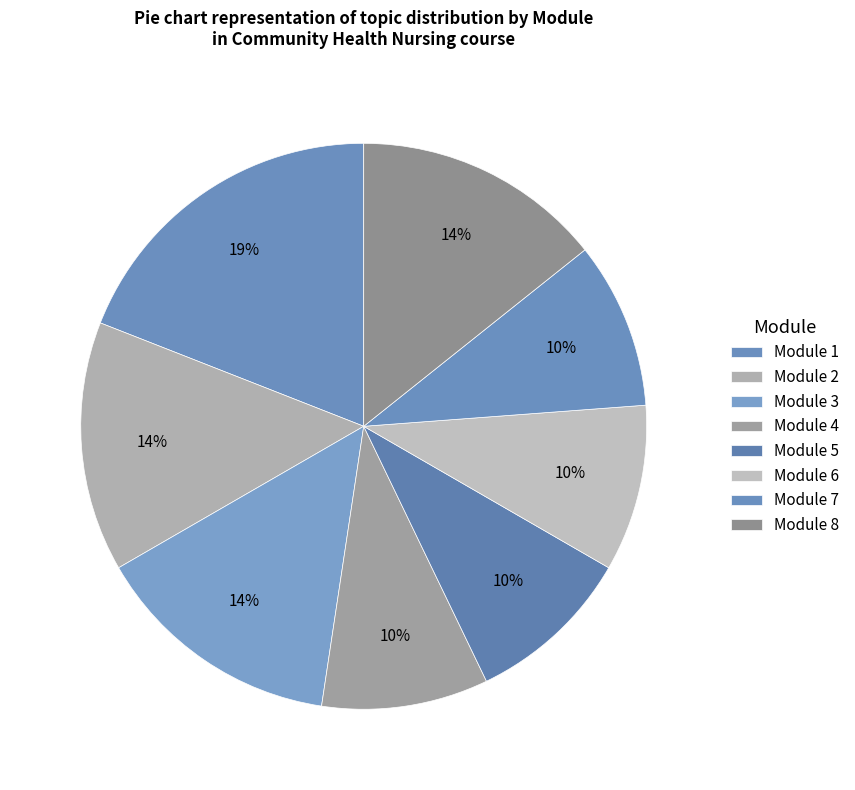

How many slices are in this pie chart?

8